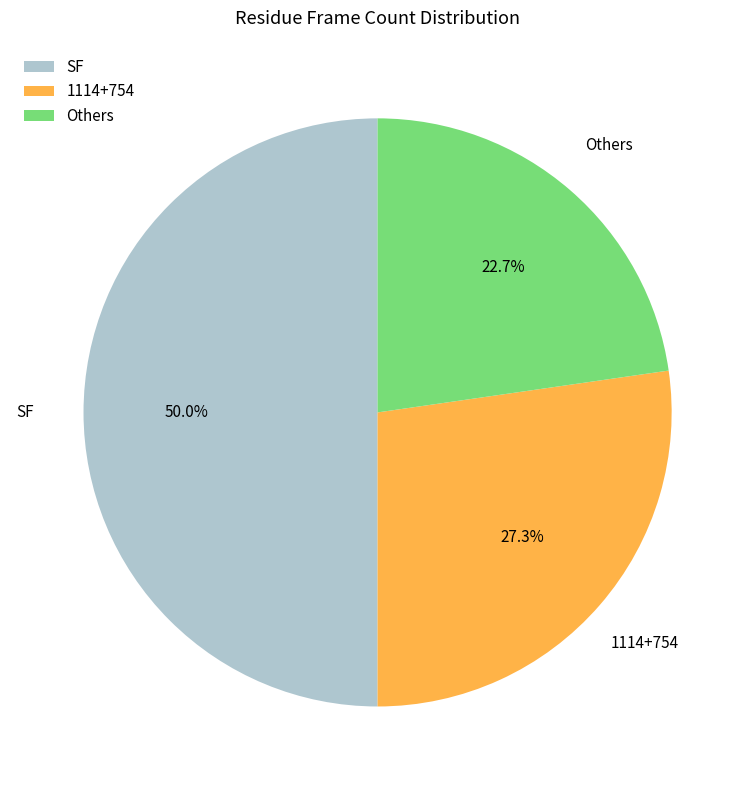

Which has a higher value, 1114+754 or SF?

SF